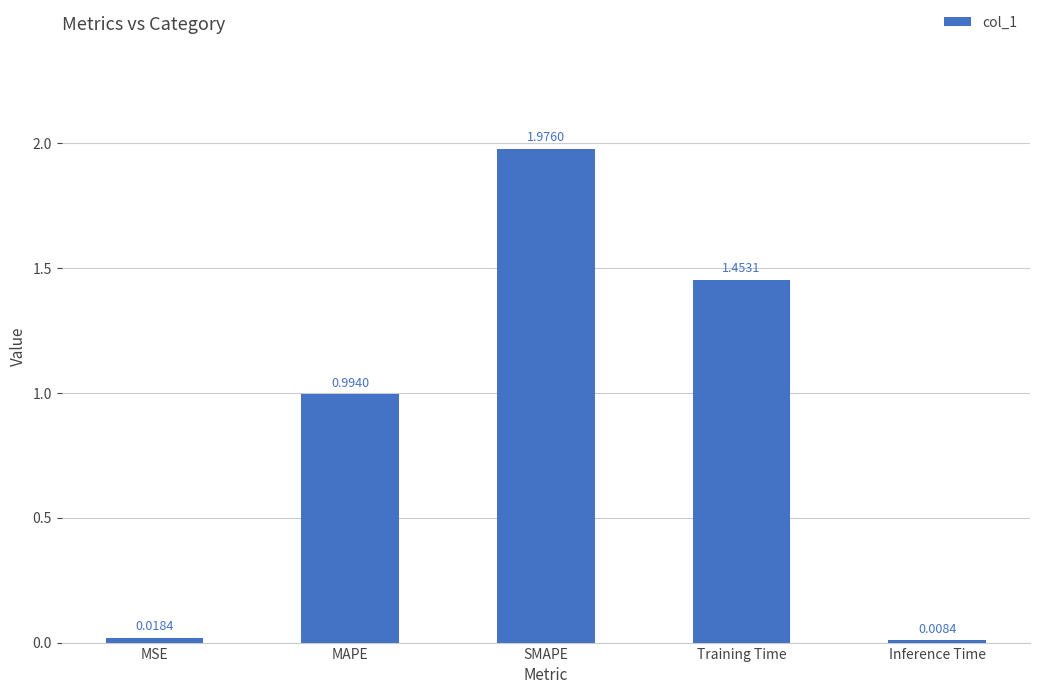

What is the average value?

0.9